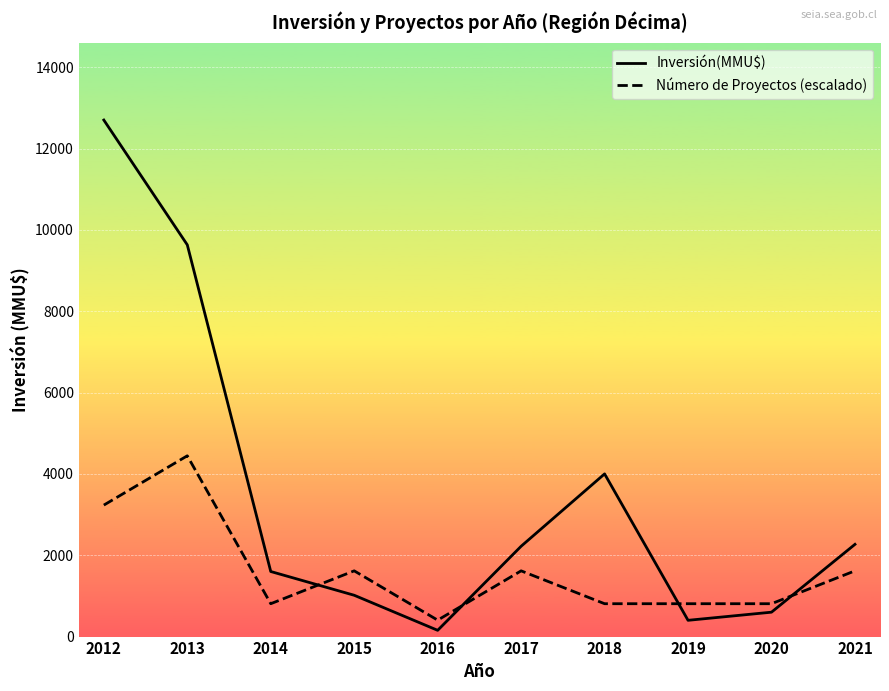

True or false: Inversión(MMU$) and Número de Proyectos (escalado) cross at least once.

True